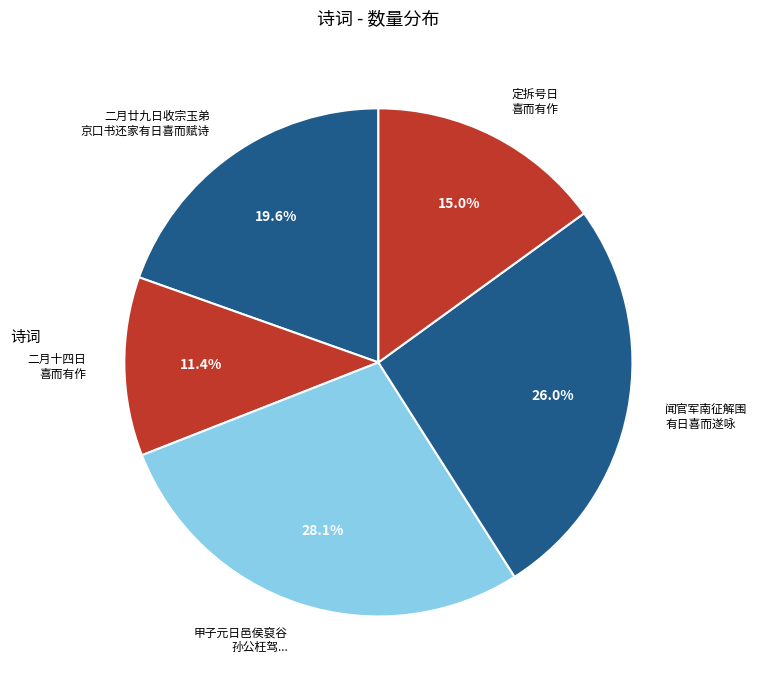

Combined, what portion of the pie is 闻官军南征解围 有日喜而遂咏 and 二月十四日 喜而有作?

37.4%